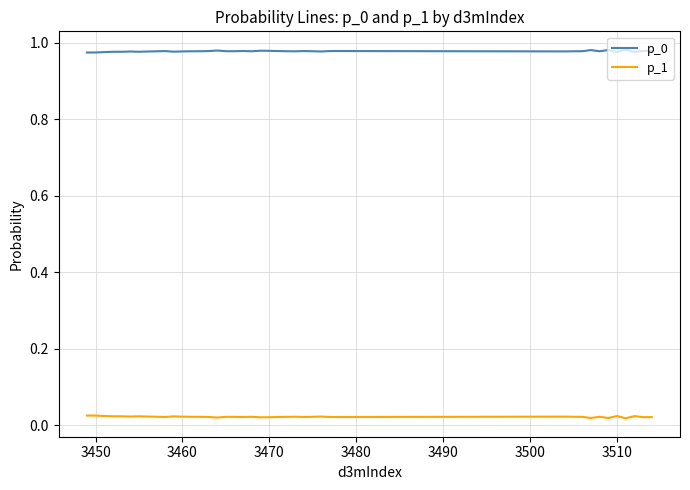

True or false: p_1 and p_0 intersect in this chart.

False